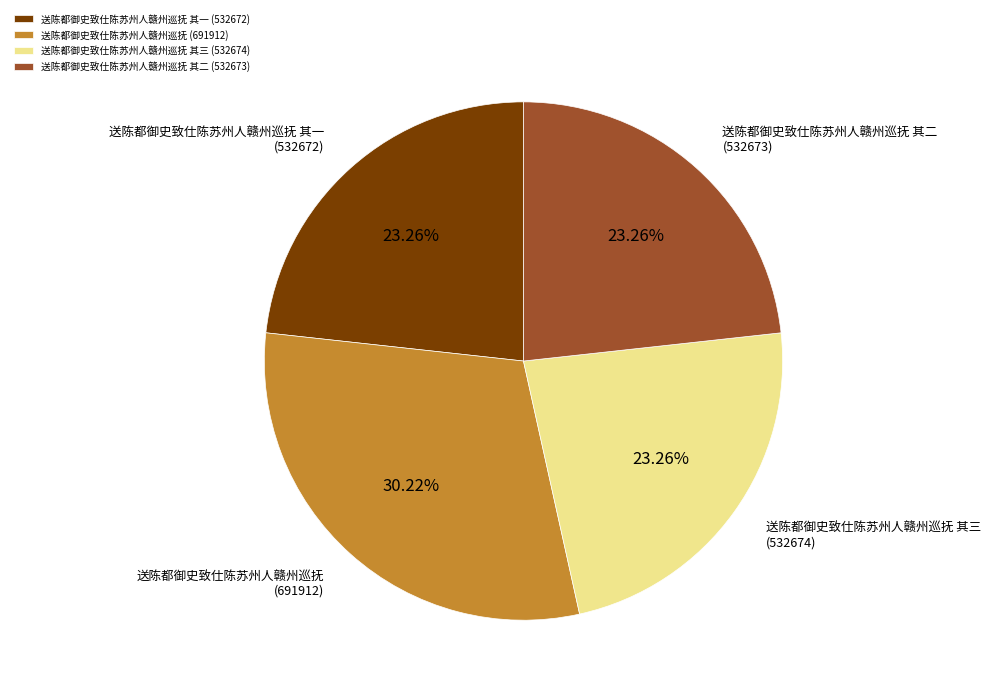

Is the sum of 送陈都御史致仕陈苏州人赣州巡抚 (691912) and 送陈都御史致仕陈苏州人赣州巡抚 其一 (532672) greater than half?

Yes